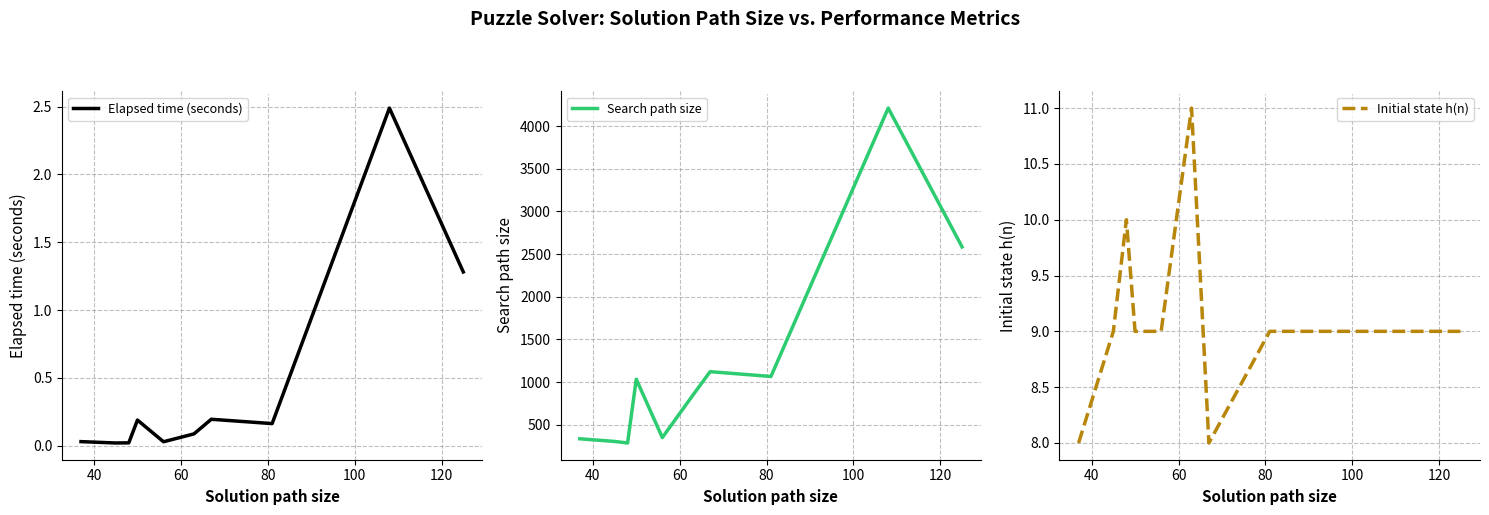

What is the value of the Elapsed time (seconds) point at the 9th from the left?

2.5